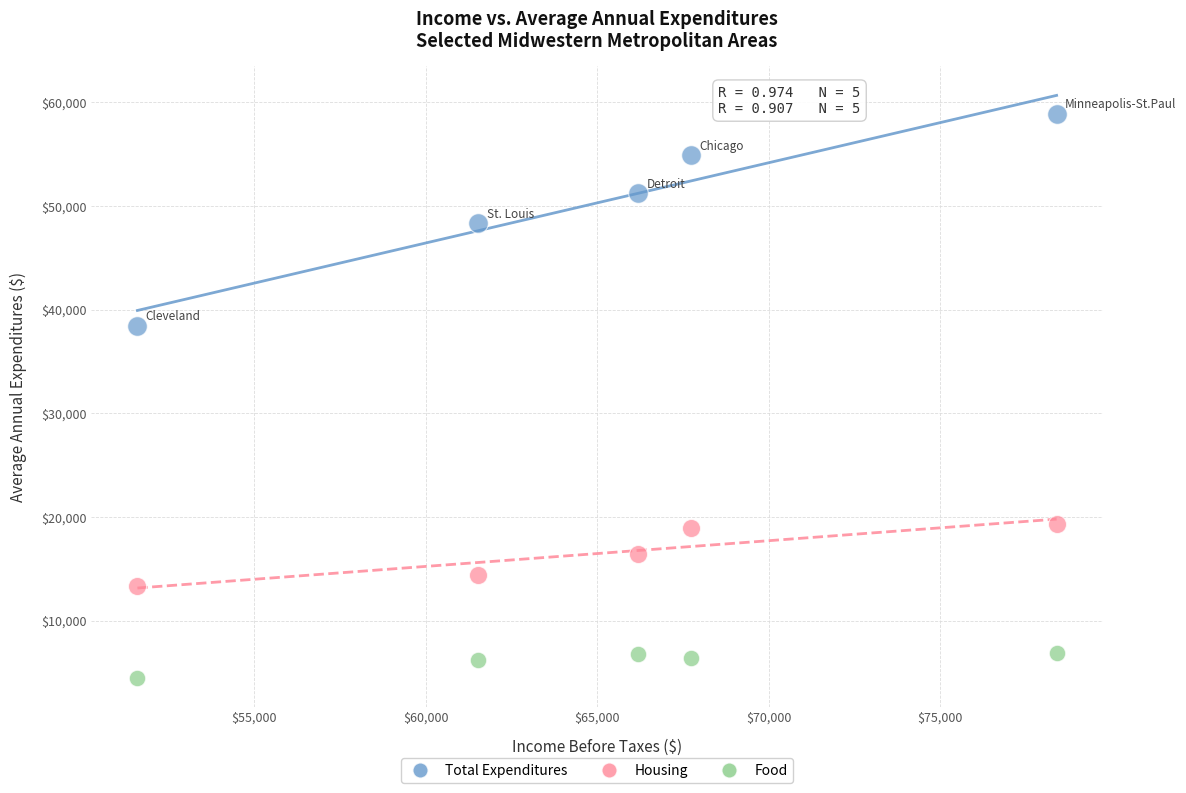

Which series reaches the maximum Y coordinate?

Total Expenditures